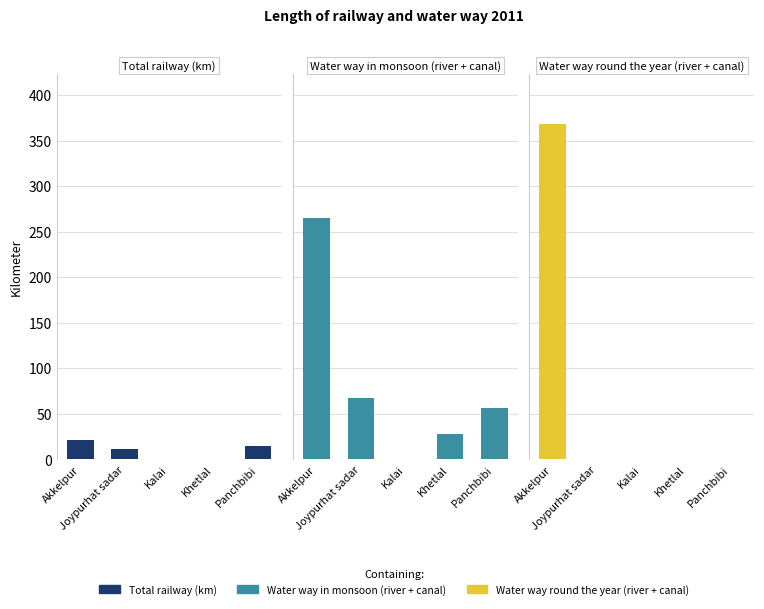

The Total railway (km) series shows 14.7 at Joypurhat sadar. True or false?

False